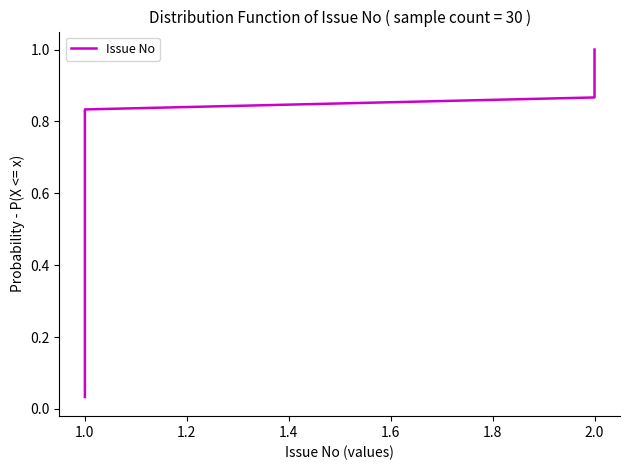

What is the maximum value shown in the chart?

1.0